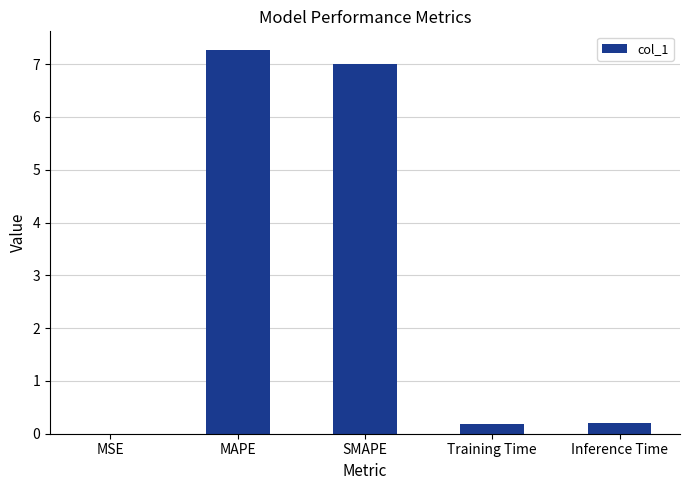

At which category does the chart reach its peak across all series?

MAPE